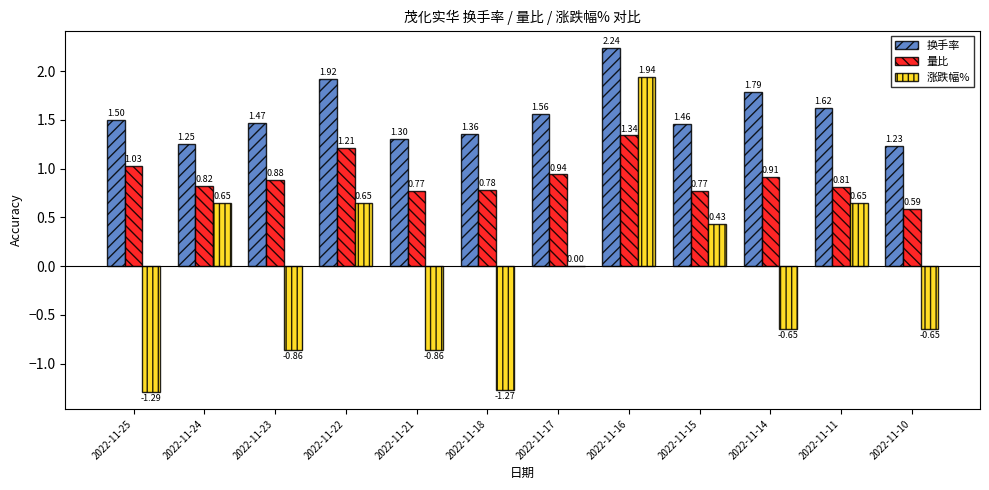

How many groups of bars are there?

12